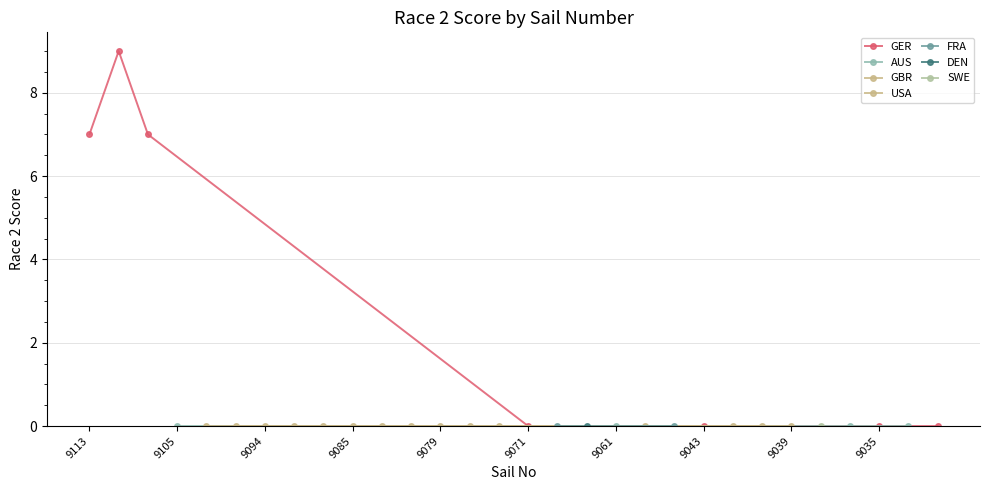

True or false: AUS has a value of 0 at 9105.

True